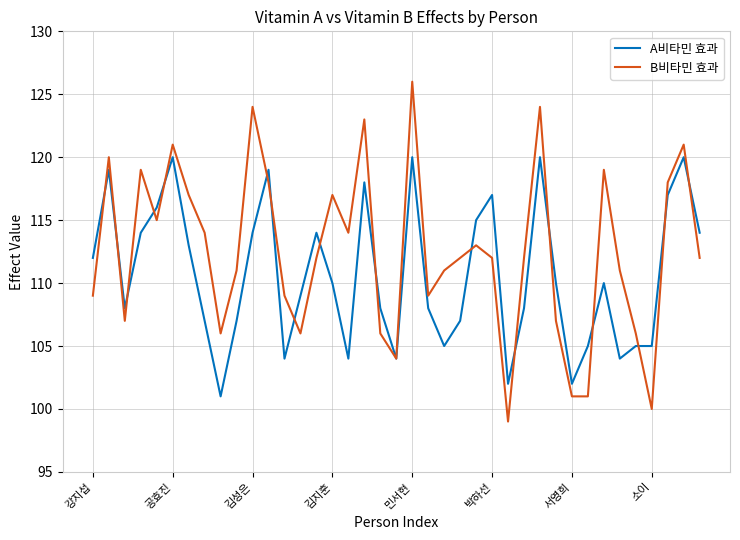

Which series has the widest spread of values?

B비타민 효과